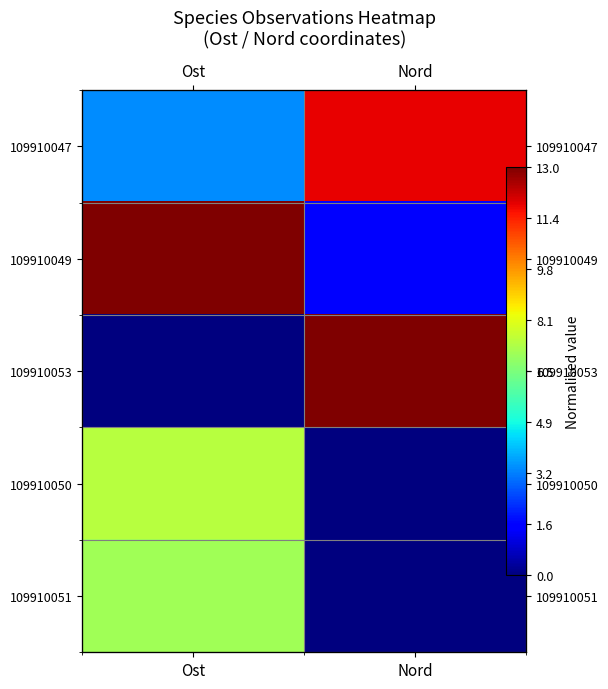

At which category is the sum across all series the highest?

Ost